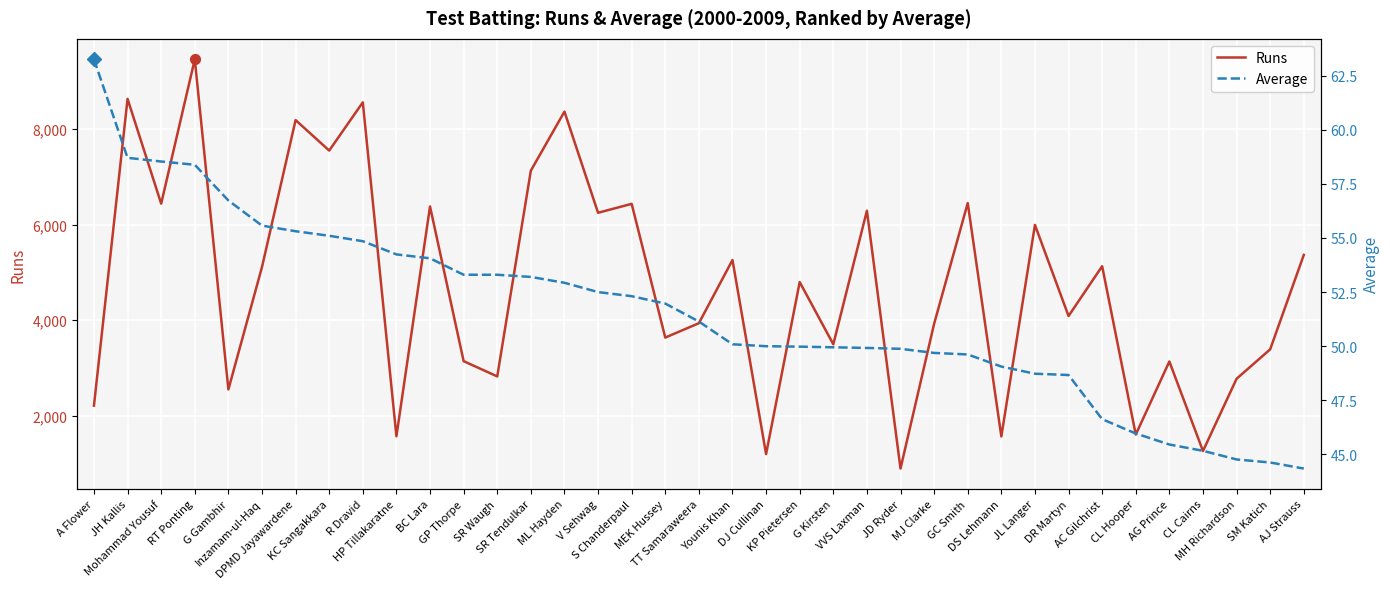

Between DJ Cullinan and MJ Clarke, which is larger?

MJ Clarke